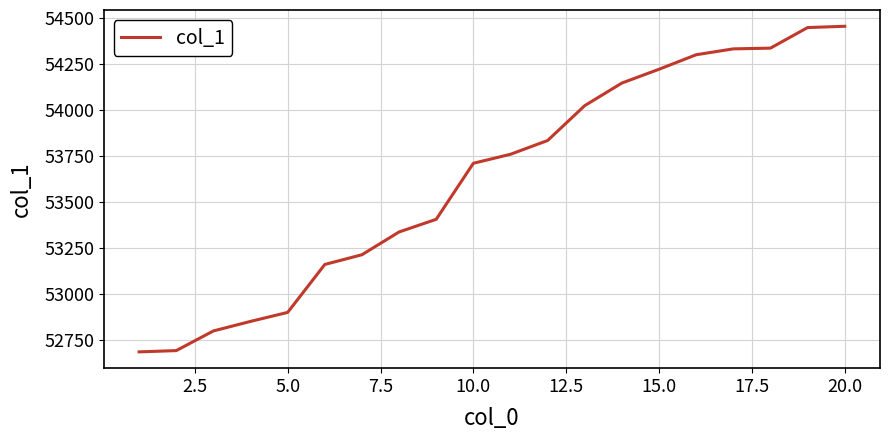

What is the greatest value displayed?

54456